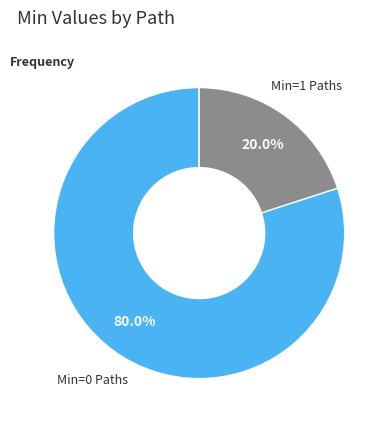

Combined, do Min=1 Paths and Min=0 Paths account for over 50%?

Yes